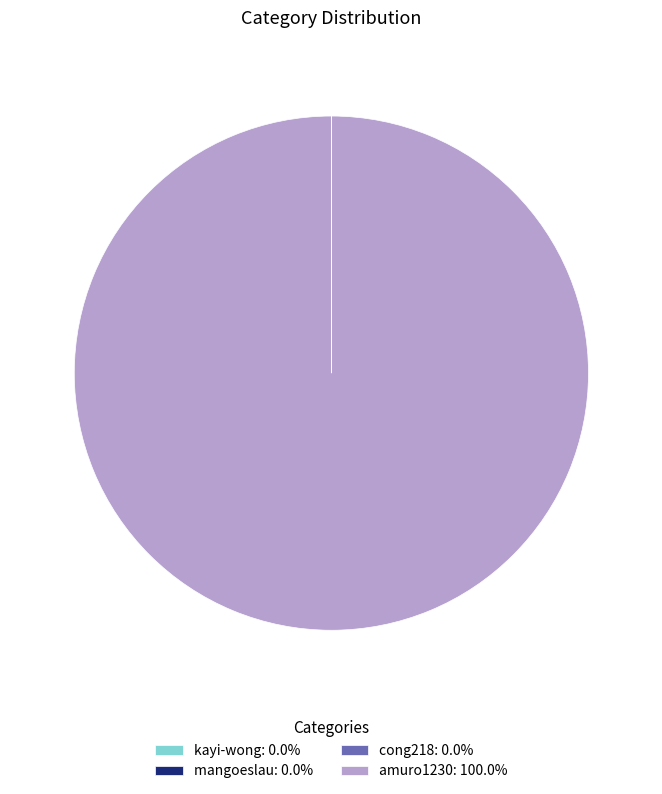

Does amuro1230 account for over 50% of the chart?

Yes